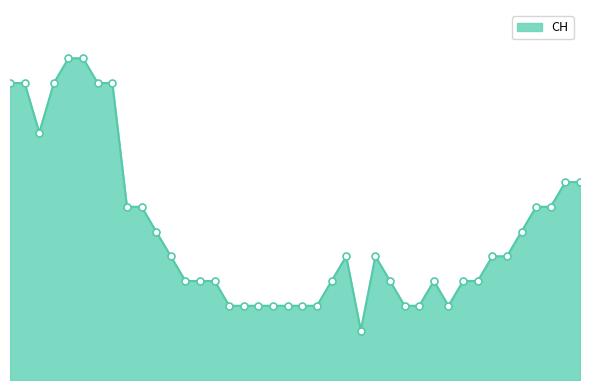

Does the chart have visible grid lines?

No